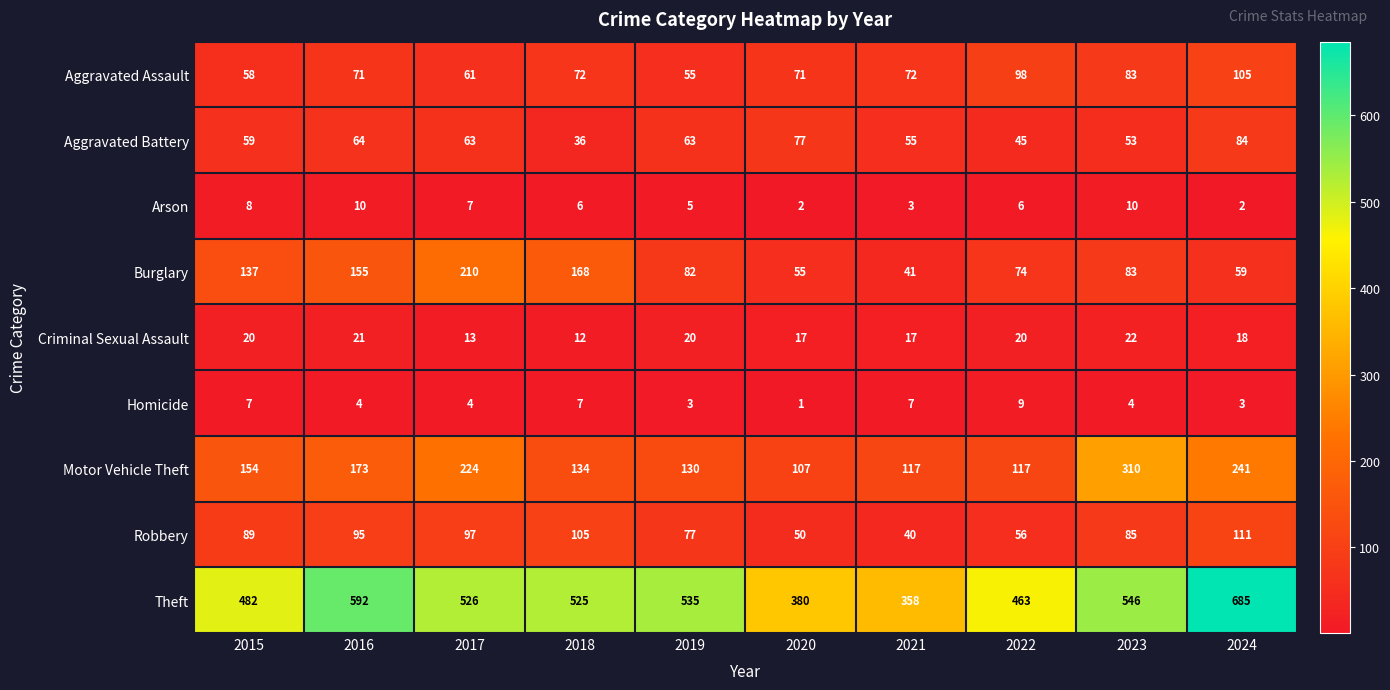

Rank the series by their maximum value, from lowest to highest.

Homicide, Arson, Criminal Sexual Assault, Aggravated Battery, Aggravated Assault, Robbery, Burglary, Motor Vehicle Theft, Theft